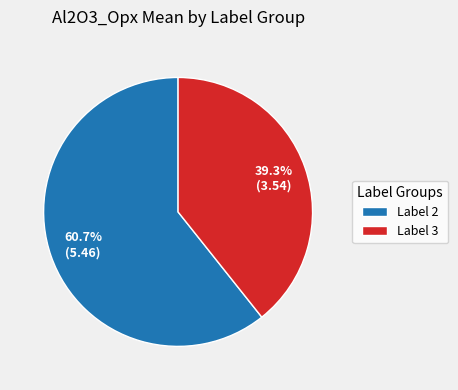

Is the sum of Label 3 and Label 2 greater than half?

Yes